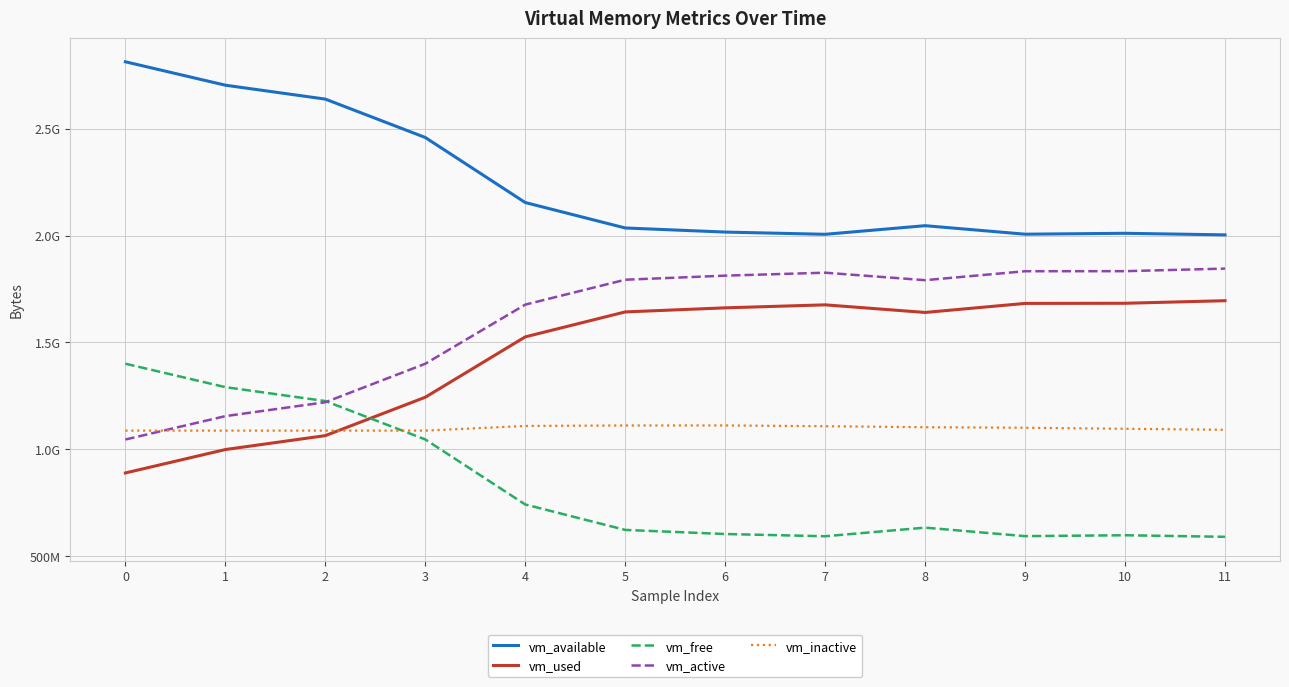

What is the difference between the second highest and second lowest values in the vm_free series?

697311232